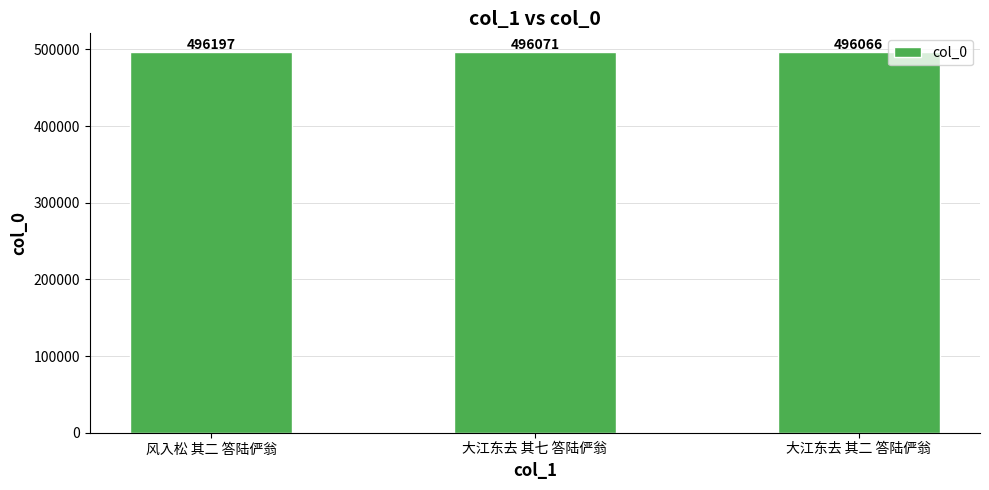

Between 大江东去 其七 答陆俨翁 and 风入松 其二 答陆俨翁, which is larger?

风入松 其二 答陆俨翁